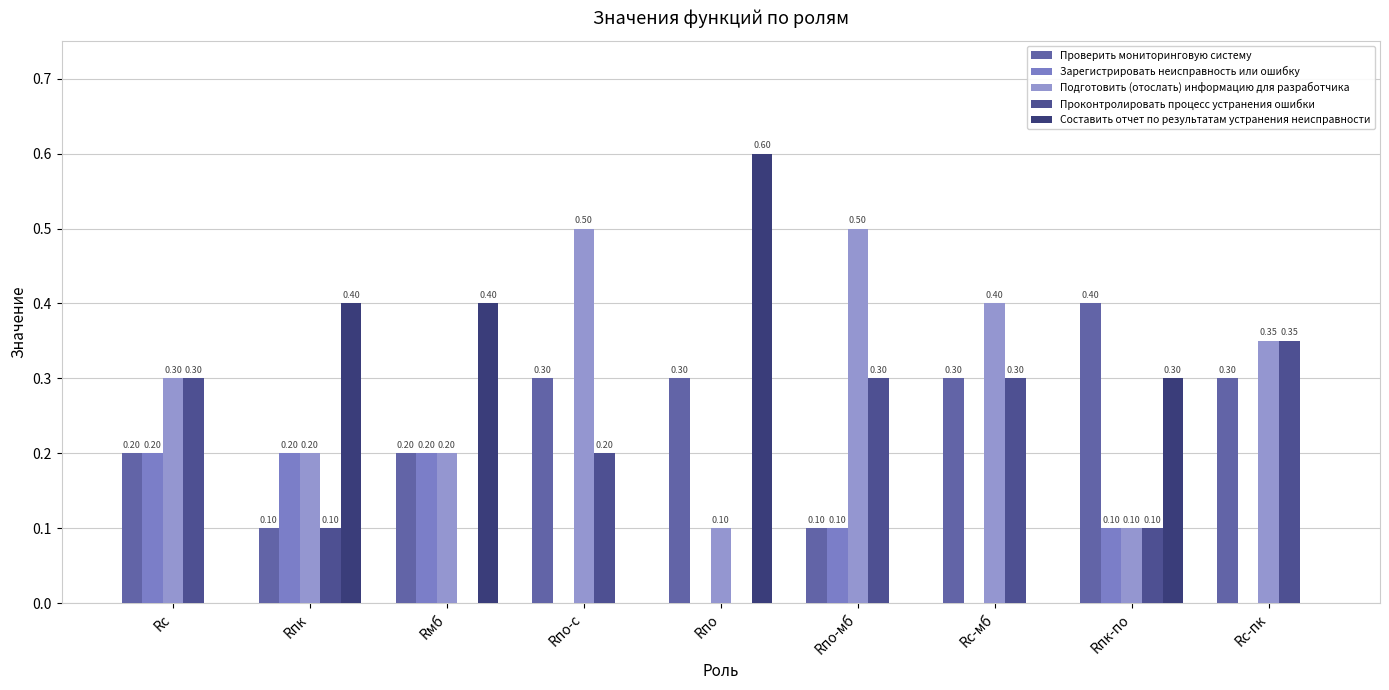

How many groups of bars are there?

9